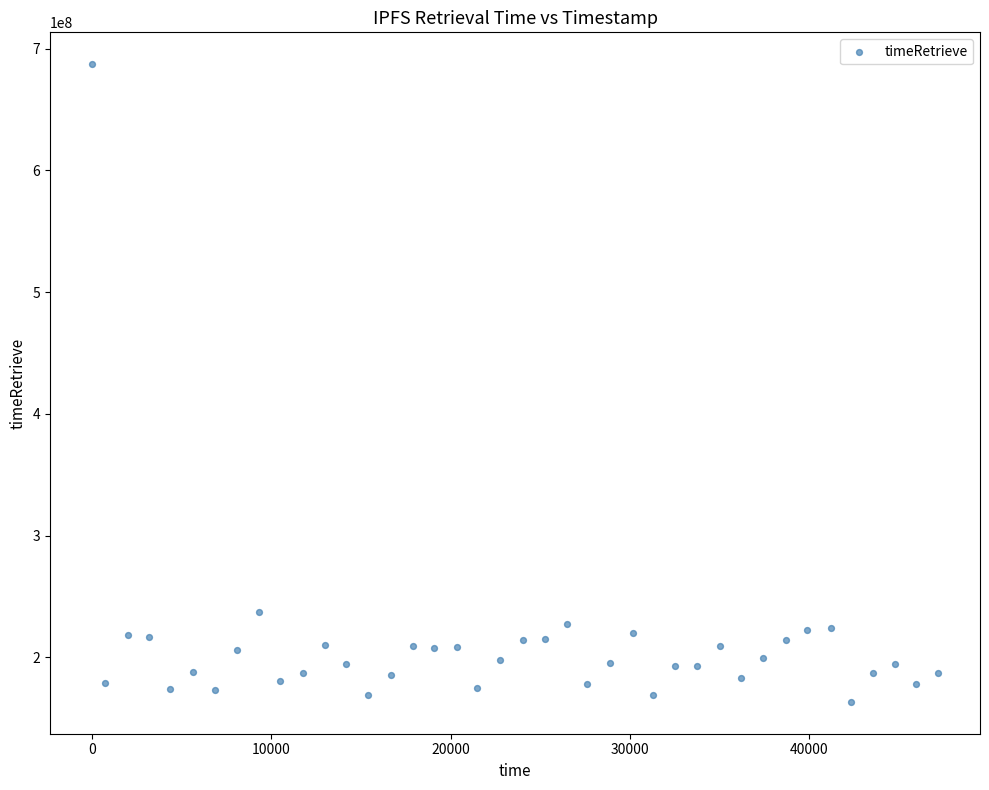

What is the range of X values (max minus min)?

47185